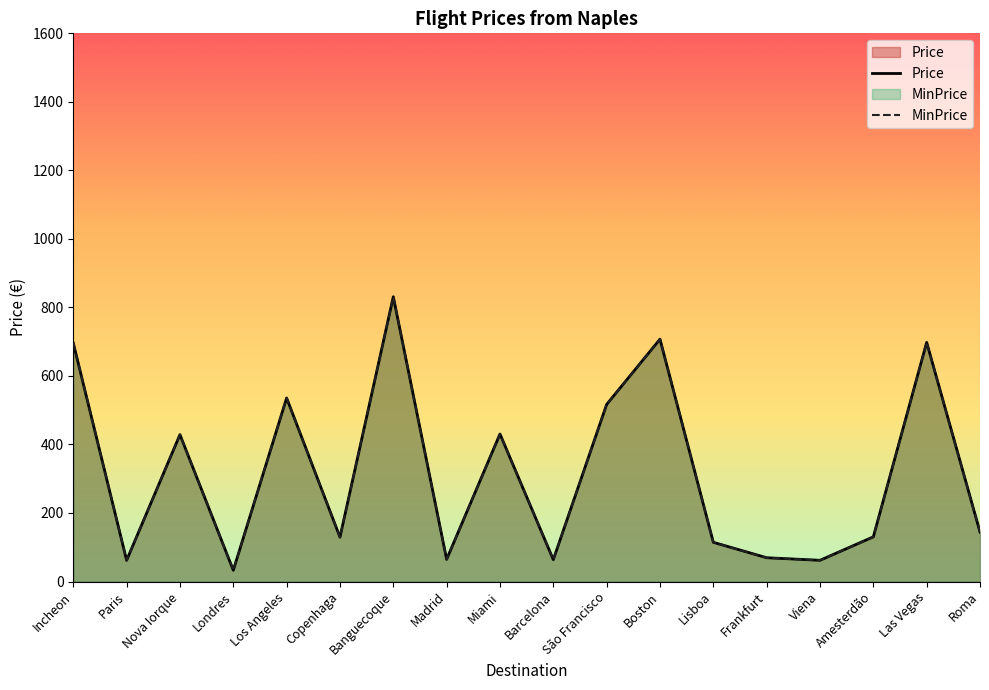

True or false: MinPrice and Price cross at least once.

False